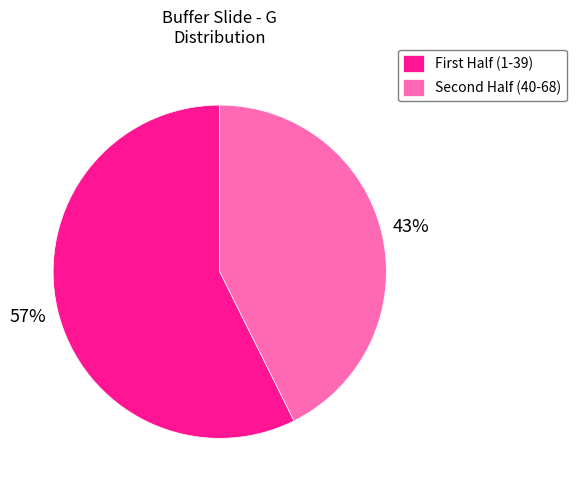

To the nearest percent, what is the average slice percentage?

50%